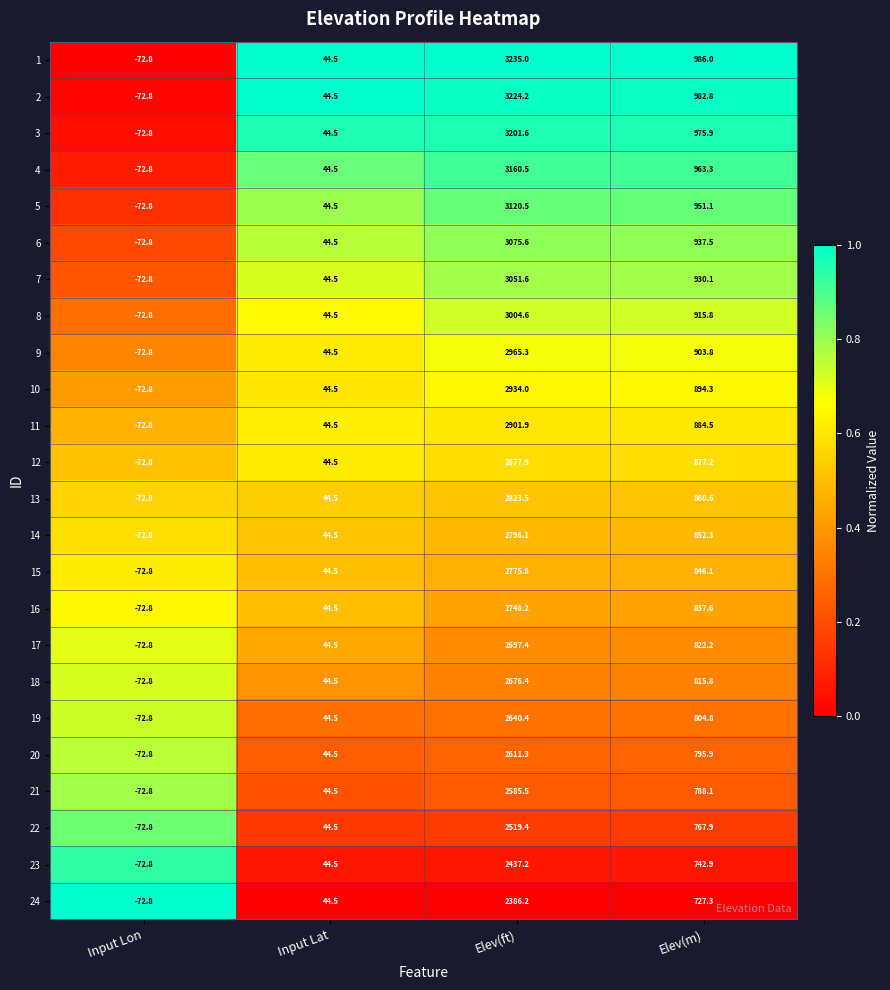

Which series has the widest spread of values?

1